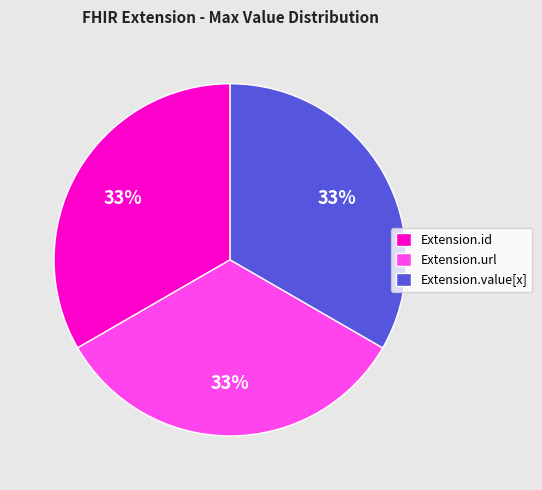

Do Extension.id and Extension.url together represent more than half of the pie?

Yes